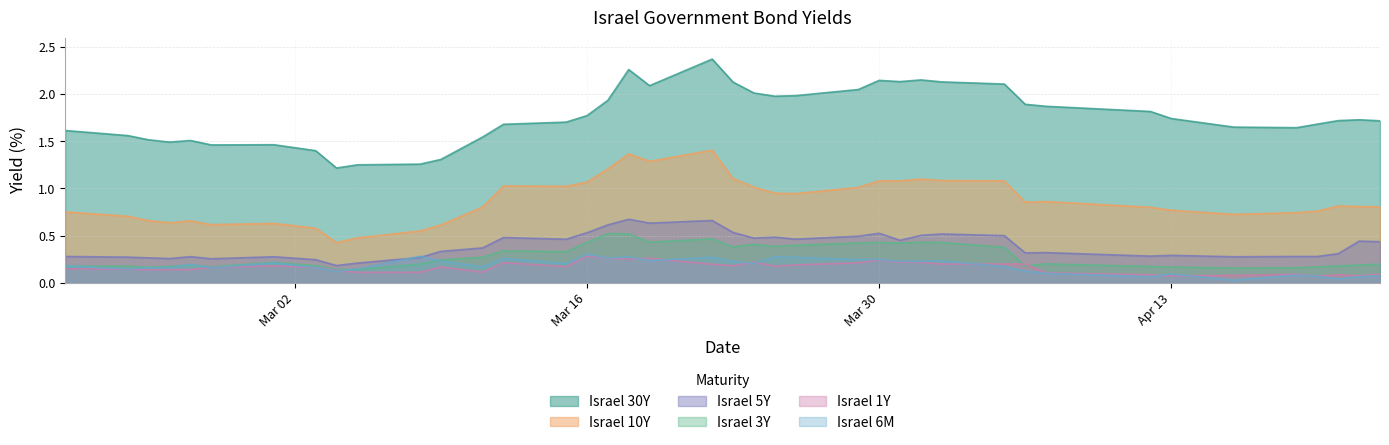

At which category is the sum across all series the highest?

2020-03-22